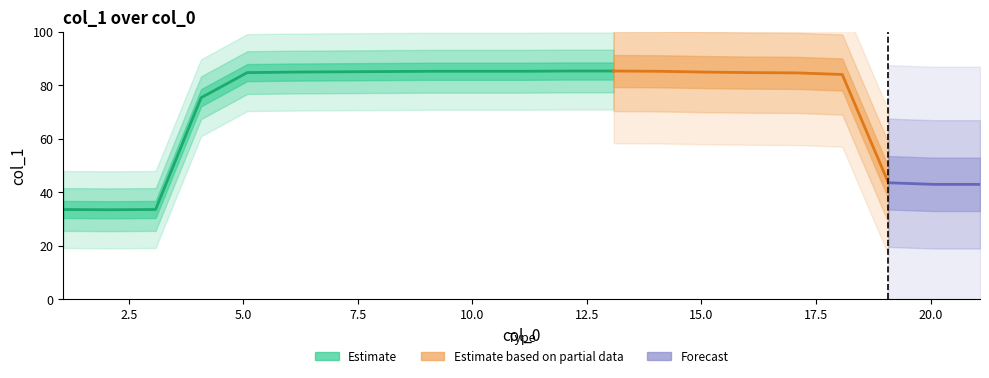

What is the difference between the maximum and minimum values?

51.9